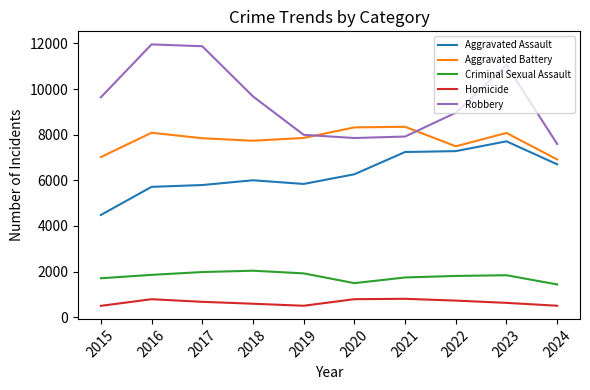

What is the difference between the maximum and minimum values in the Criminal Sexual Assault series?

602